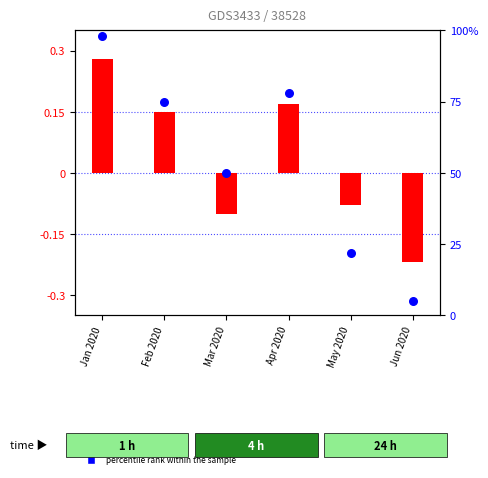

What are all the series names shown in the legend?

log10 ratio, percentile rank within the sample